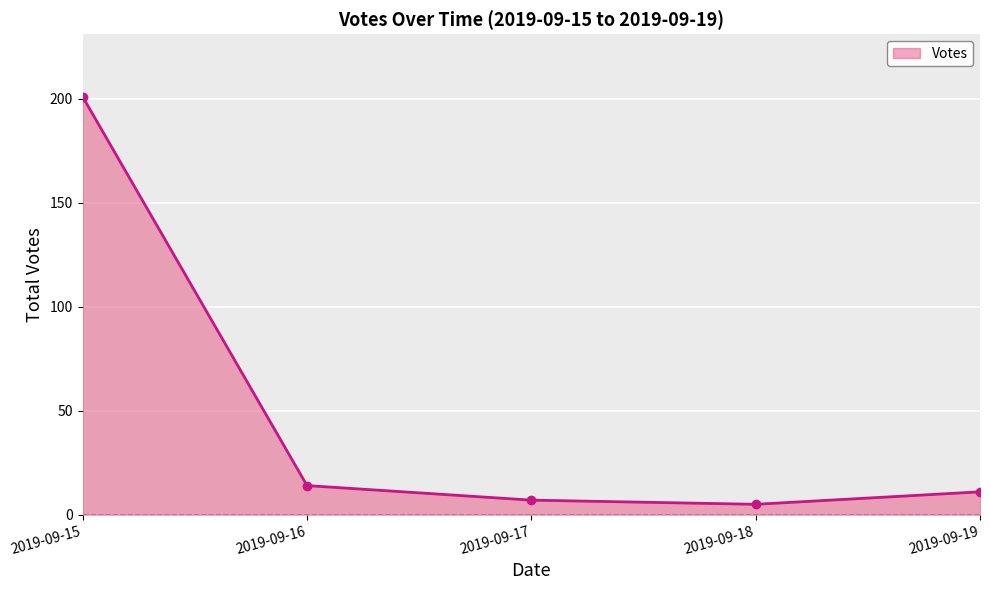

What is the value of the 2nd point from the left?

14